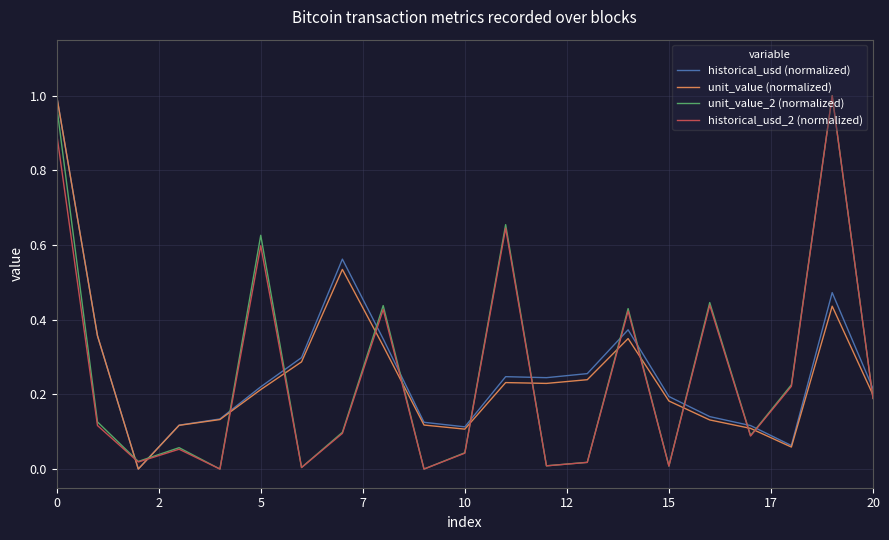

What are all the series names shown in the legend?

historical_usd (normalized), unit_value (normalized), unit_value_2 (normalized), historical_usd_2 (normalized)